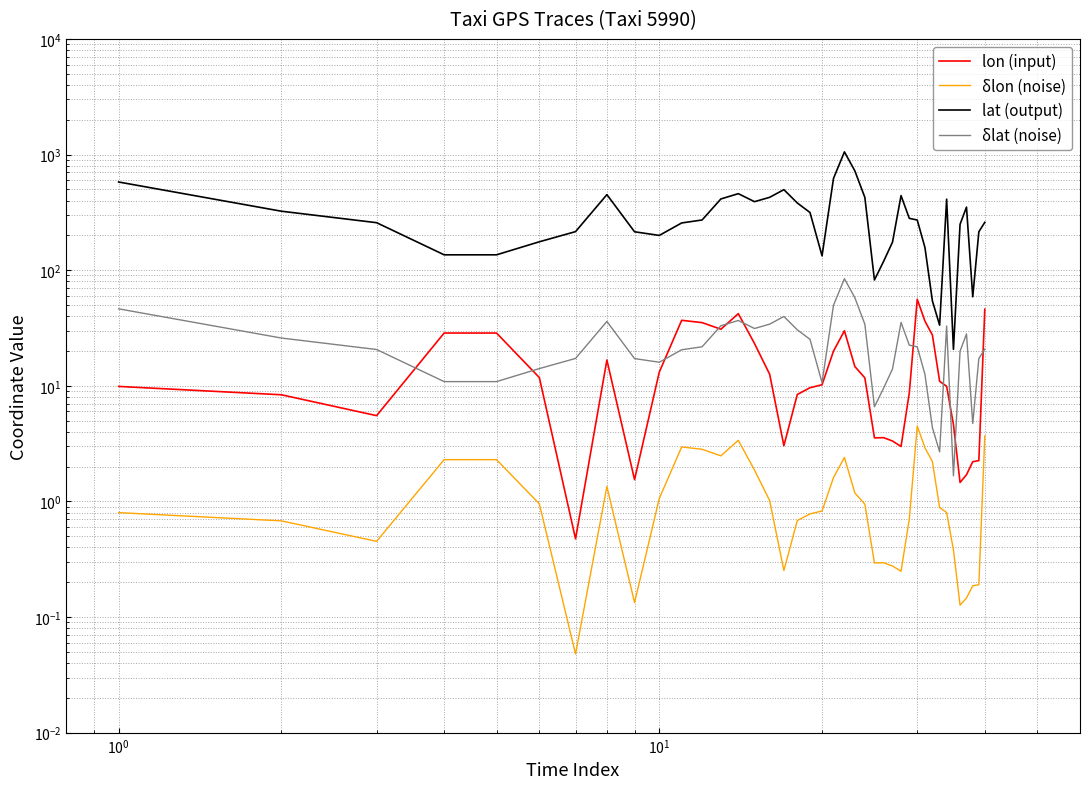

Which series ends up on top after the final intersection of δlat (noise) and lon (input)?

lon (input)